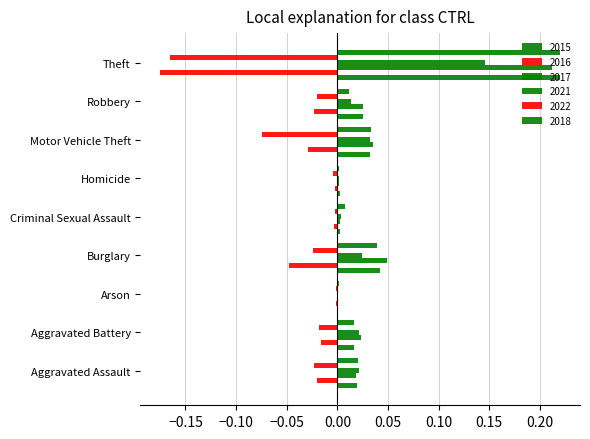

How many distinct data groups are displayed?

6